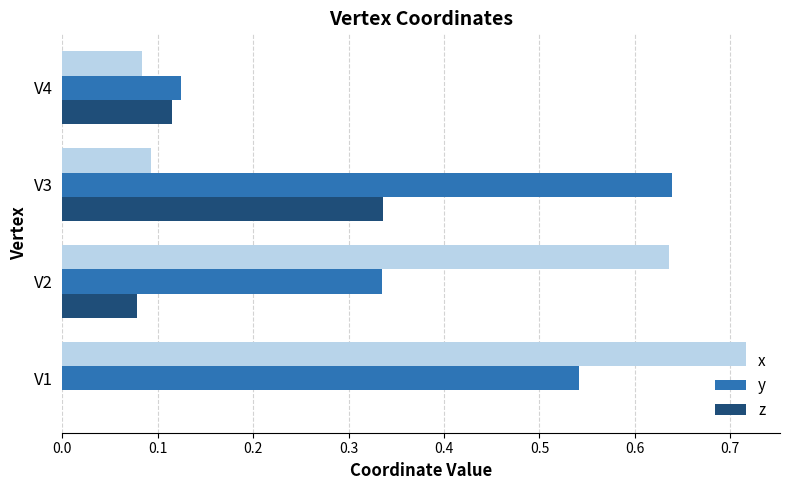

What are all the series names shown in the legend?

x, y, z